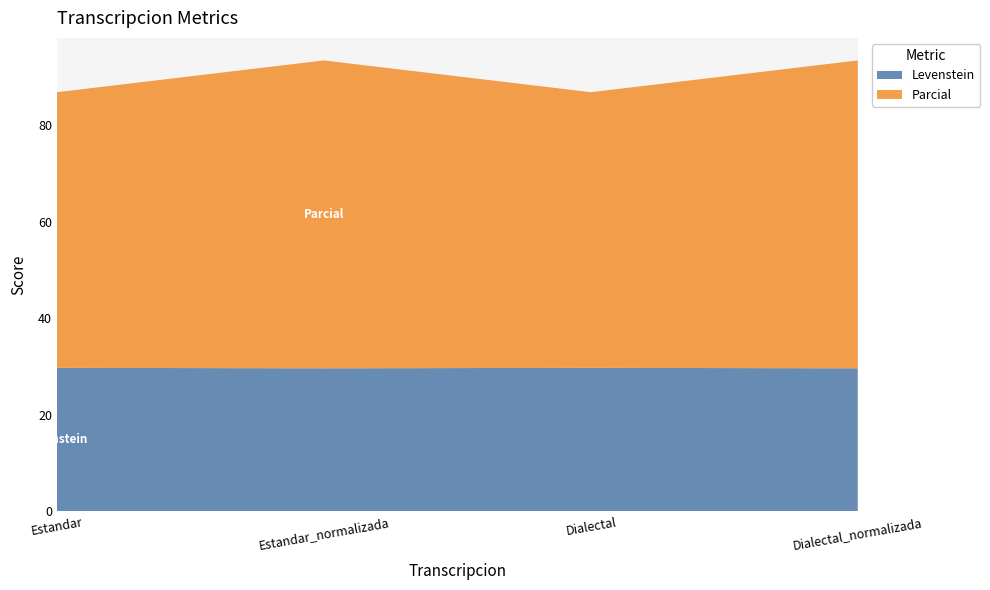

Reading right to left, list all the values displayed in this chart.

Levenstein: 29.6	29.7	29.6	29.7
Parcial: 63.8	57.1	63.8	57.1